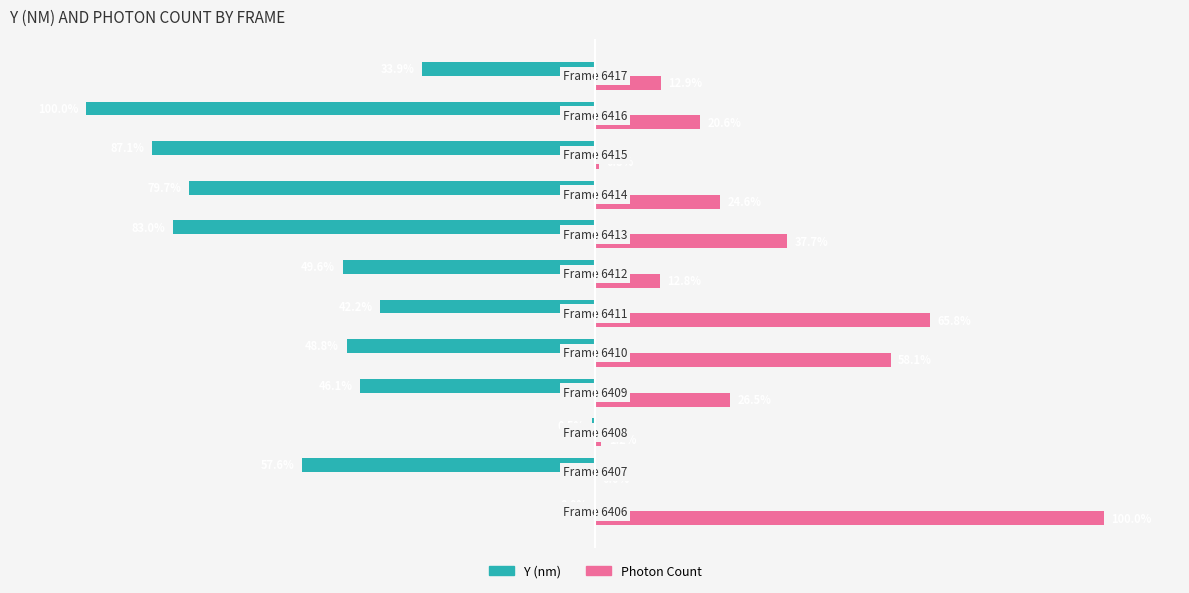

Which series has the largest total across all categories?

Photon Count